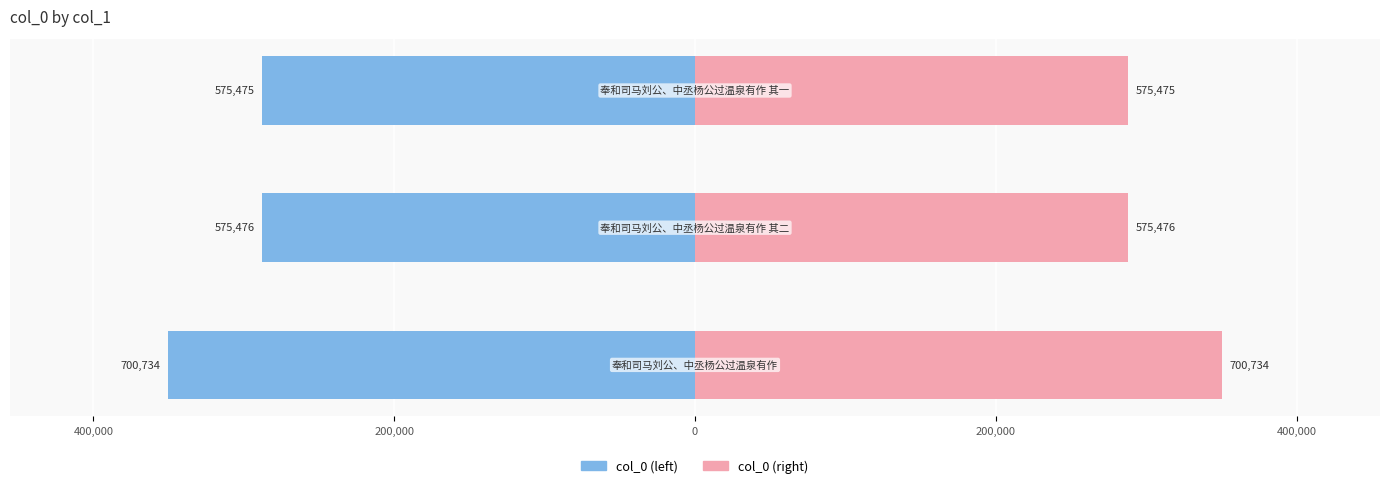

Does the chart contain any negative values?

Yes